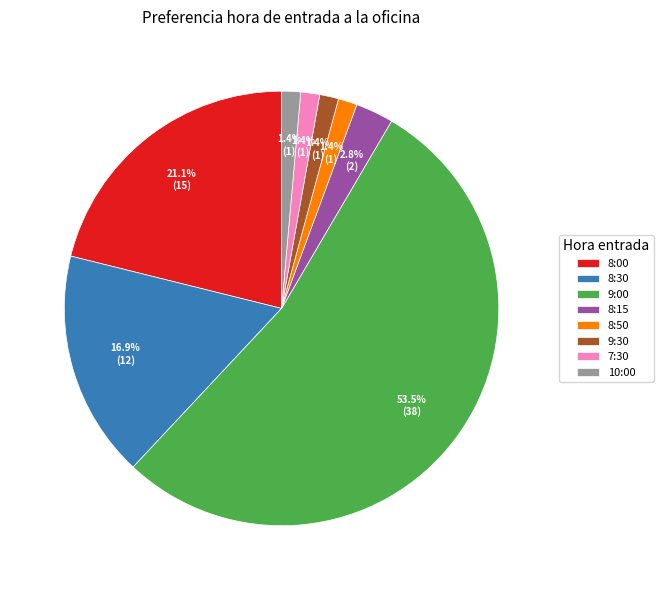

How many slices are in this pie chart?

8